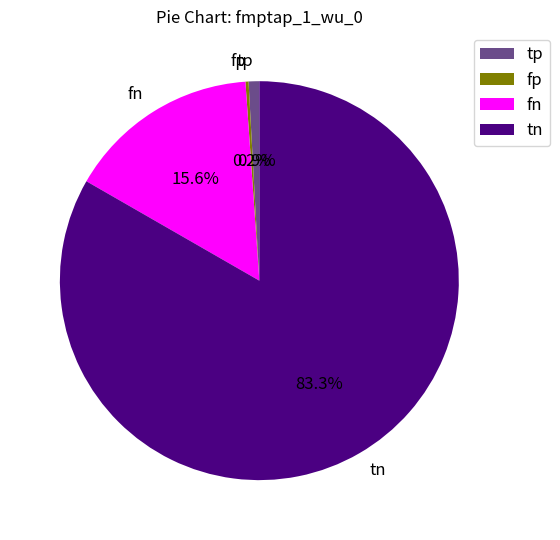

What is the ratio of the value at fn to the value at tn?

0.2